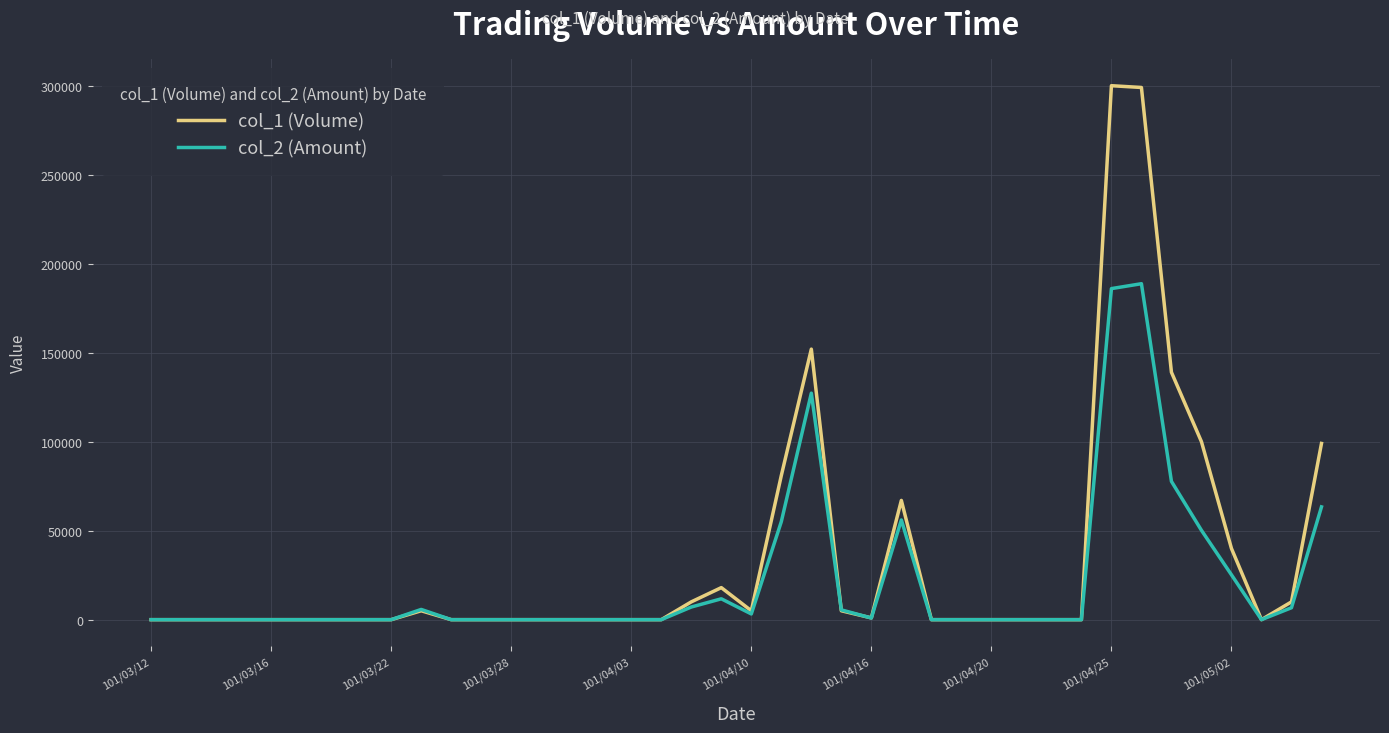

Rank the series by their maximum value, from highest to lowest.

col_1 (Volume), col_2 (Amount)